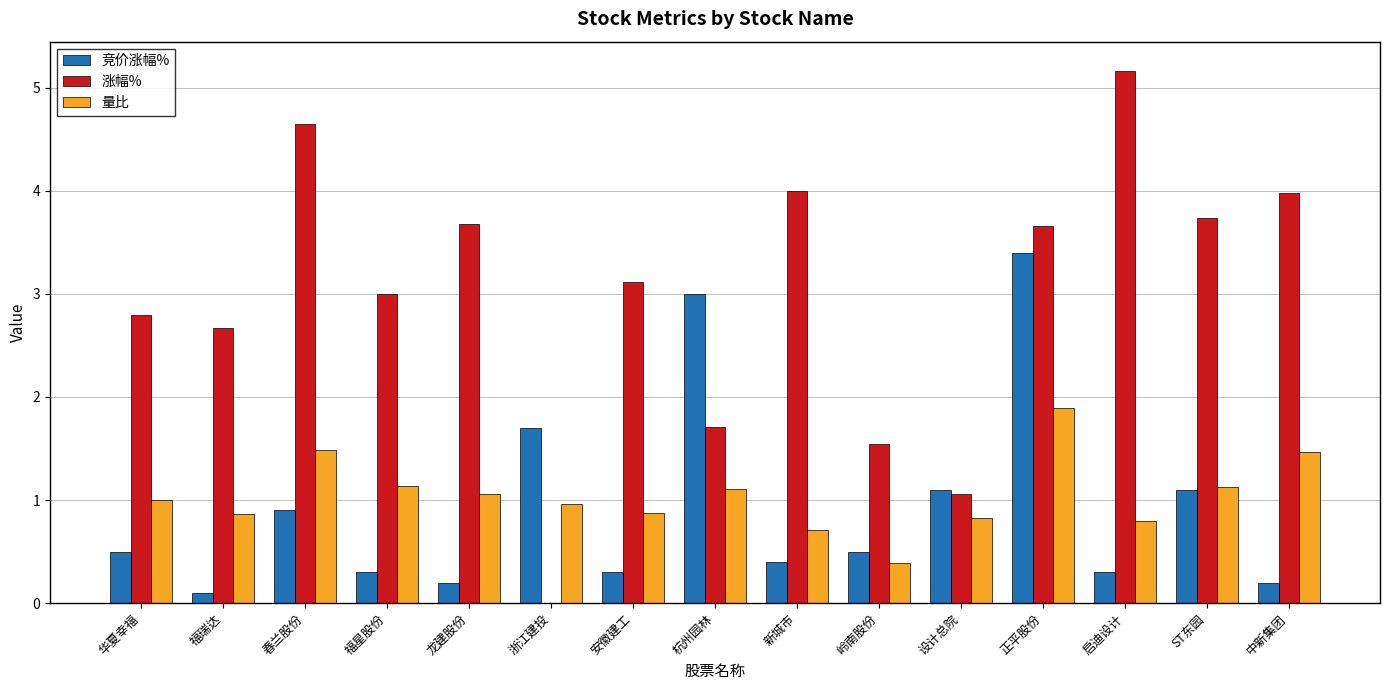

What are all the series names shown in the legend?

竞价涨幅%, 涨幅%, 量比